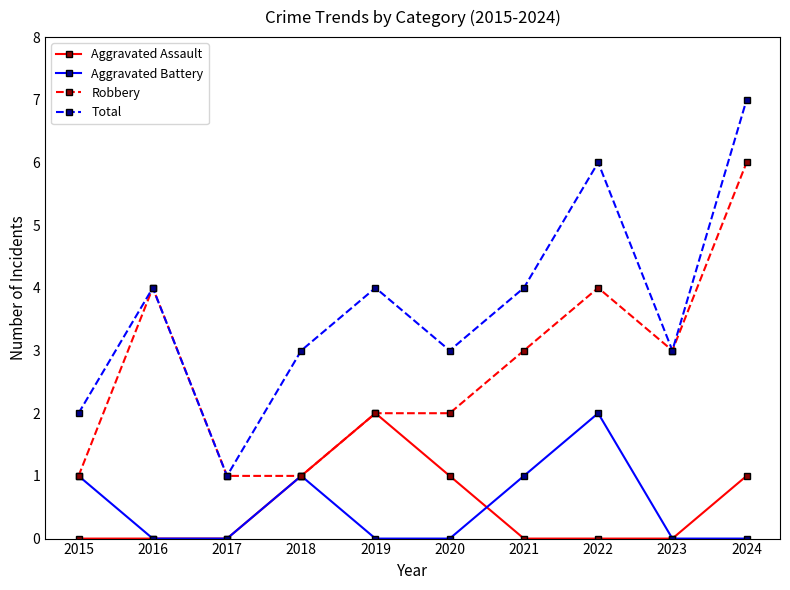

What is the minimum value for Robbery?

1